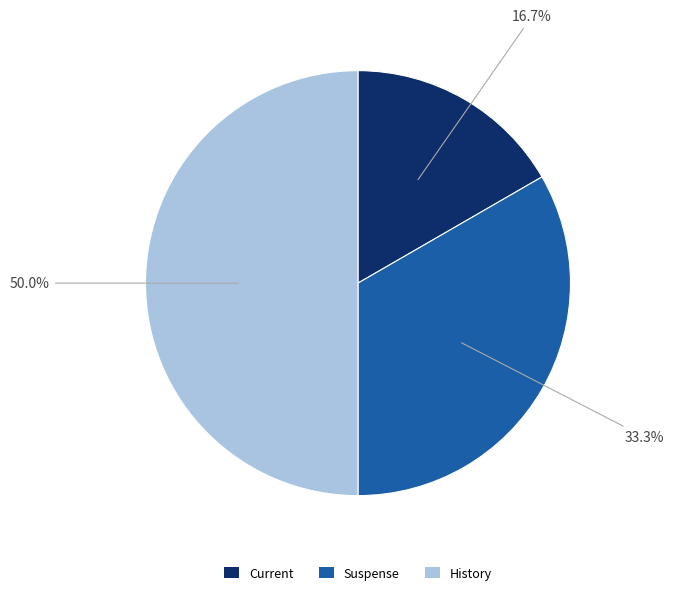

To the nearest percent, what is the combined percentage of Suspense and Current?

50%